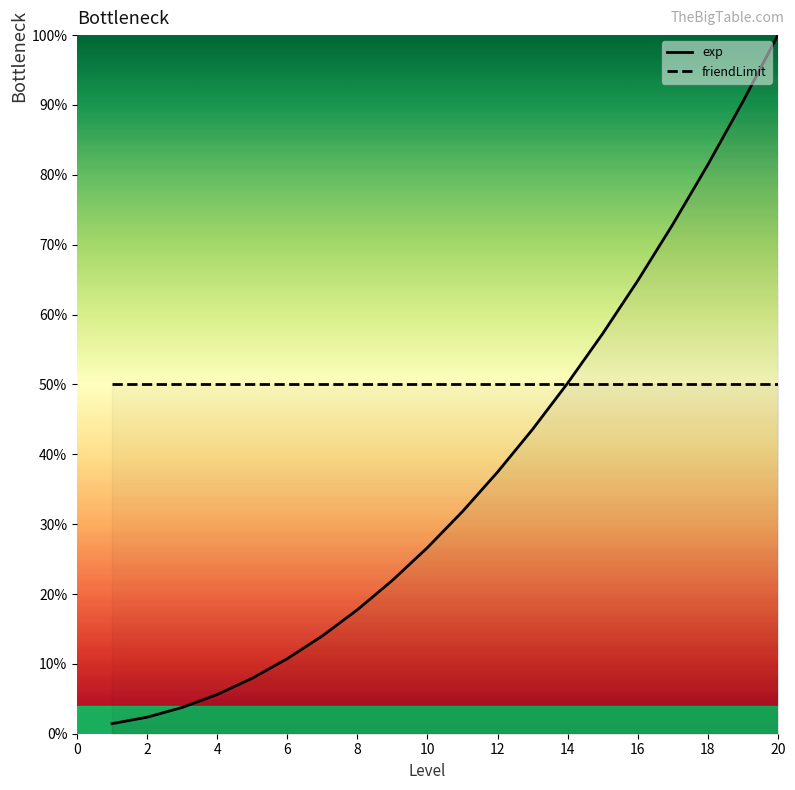

Rank the series at 12 from highest to lowest value.

friendLimit, exp